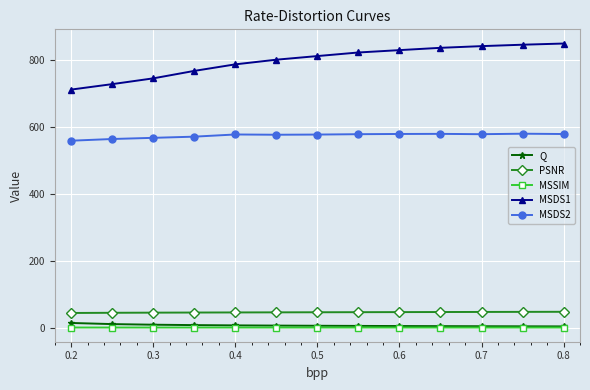

True or false: Q and PSNR cross at least once.

False